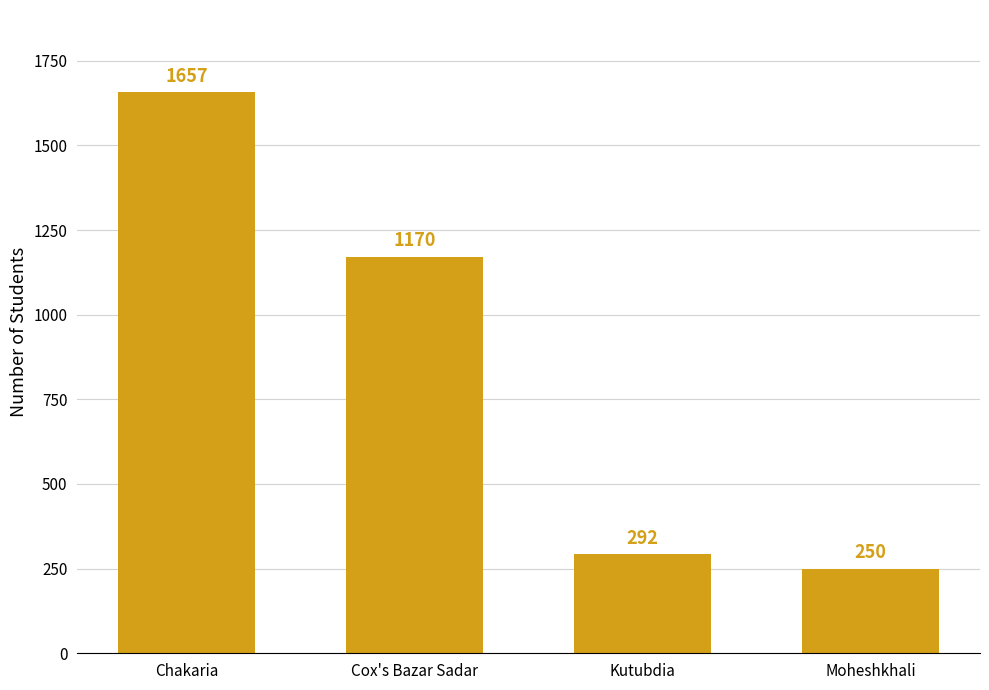

The value at Kutubdia is 292. True or false?

True